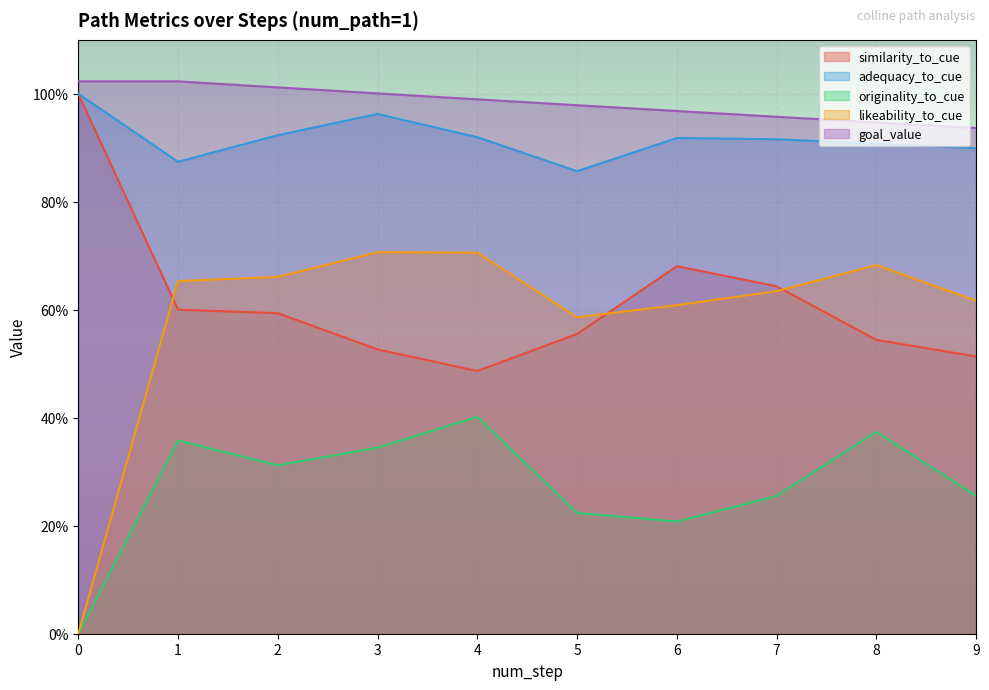

How many lines are shown in the chart?

5